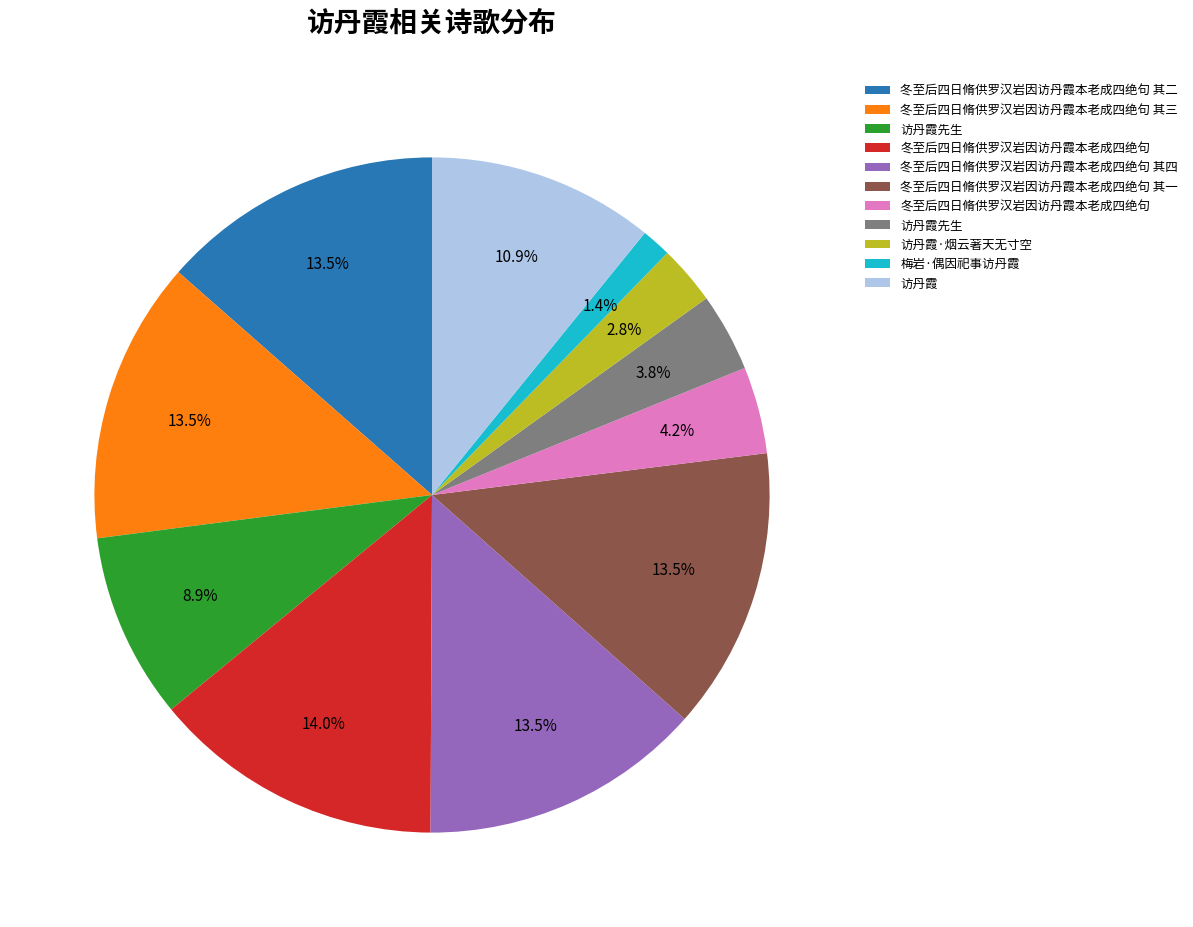

Is there any slice that represents more than half of the pie?

No